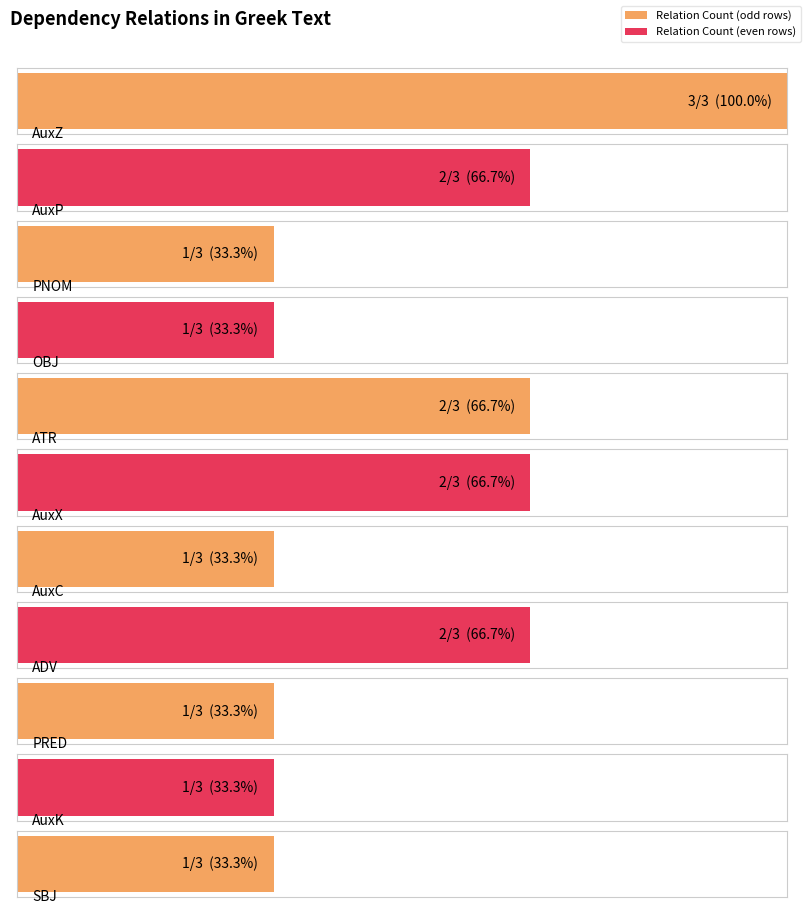

What is the sum of all values?

17